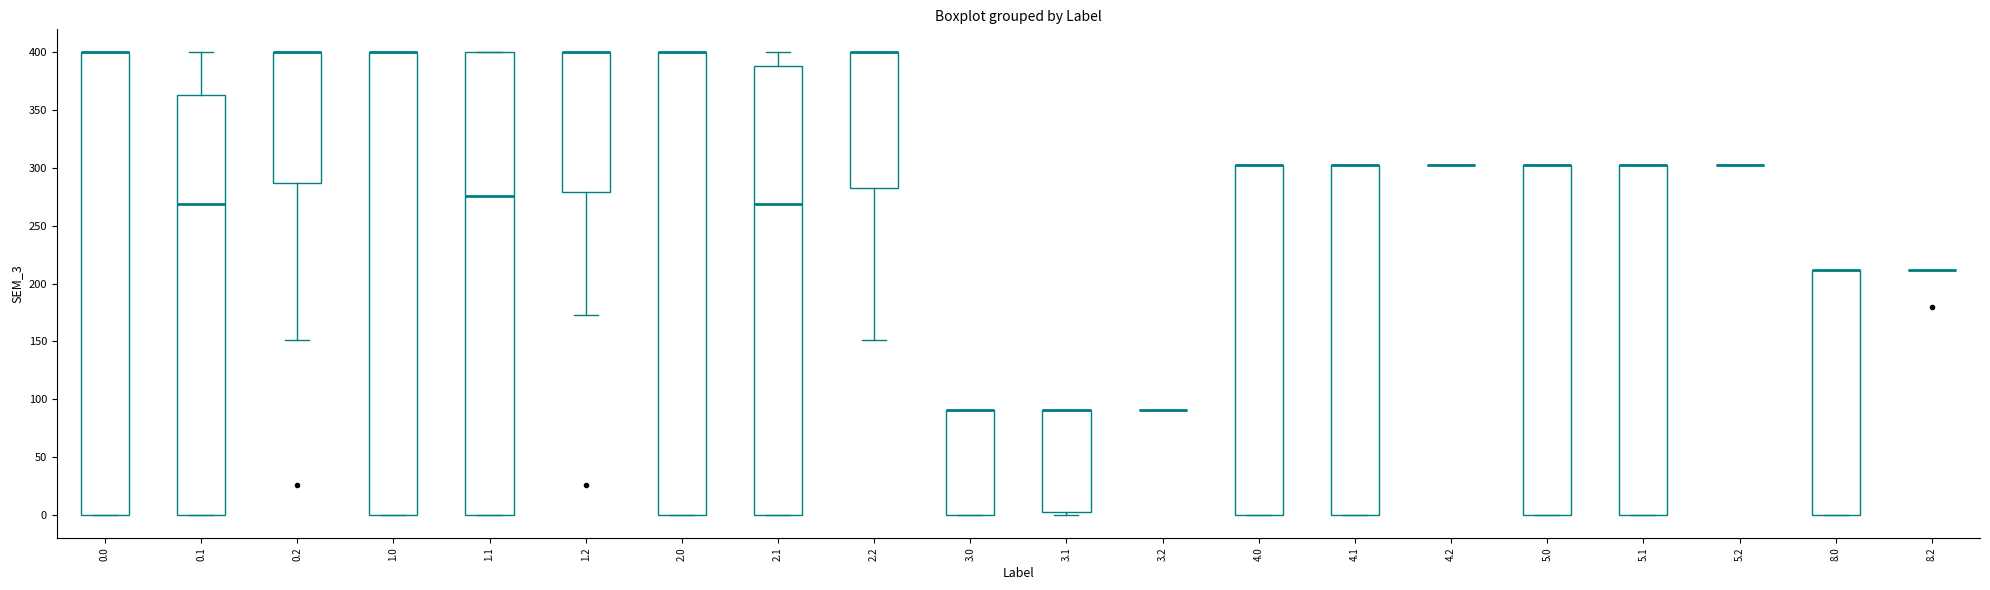

Where is the lower edge of the box at x = 4.1 on the y-axis? The values are not printed on the chart, so give them approximately, as read against the axis.

0